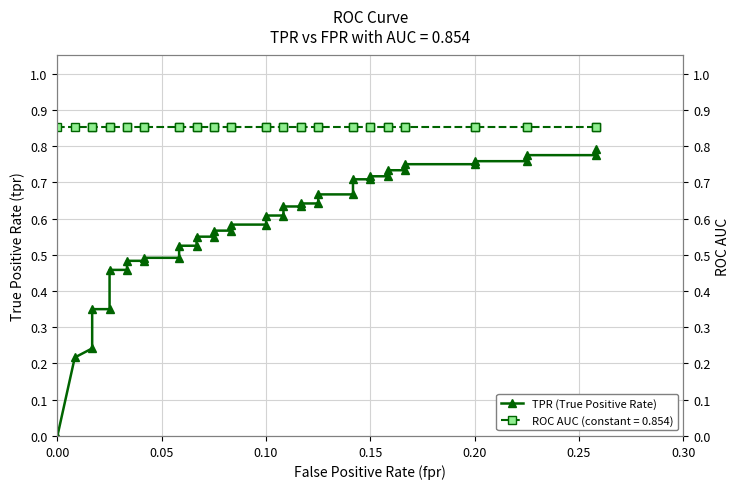

Does the chart have visible grid lines?

Yes